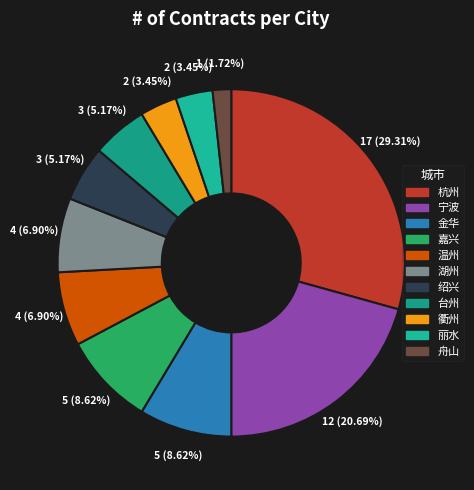

To the nearest percent, what is the average slice percentage?

9%